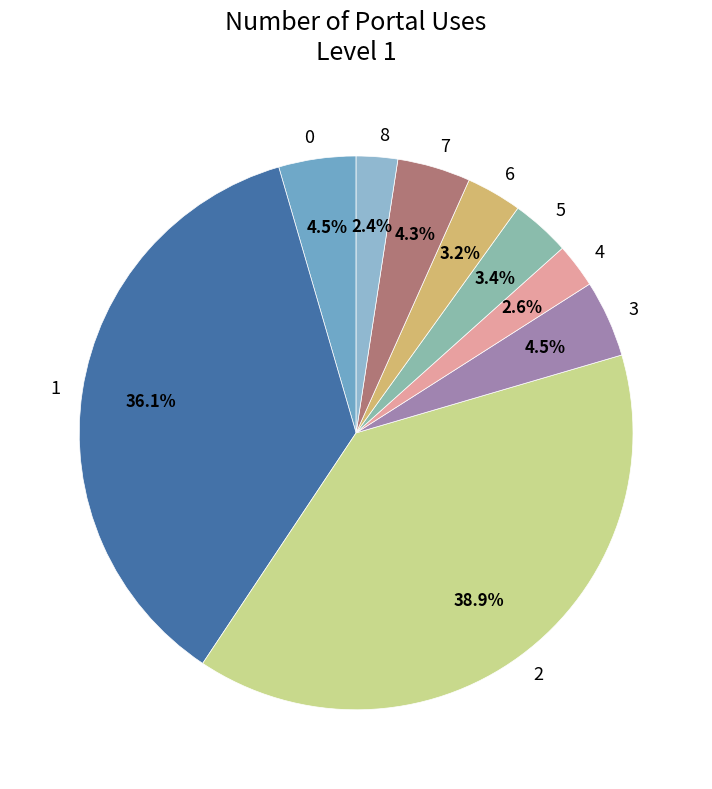

How many segments does this pie chart have?

9